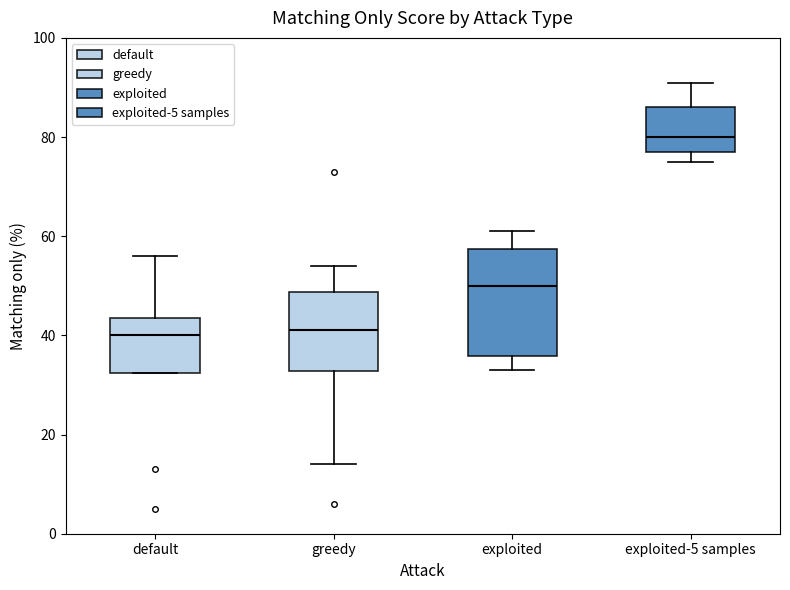

Reading left to right, read every box against the y-axis: the position of its median line, the range the box covers, and the ends of its whiskers. The values are not printed on the chart, so give them approximately, as read against the axis.

default: median 40, box 32 to 44, whiskers 32 to 56
greedy: median 42, box 32 to 48, whiskers 14 to 54
exploited: median 50, box 36 to 58, whiskers 34 to 62
exploited-5 samples: median 80, box 78 to 86, whiskers 76 to 92